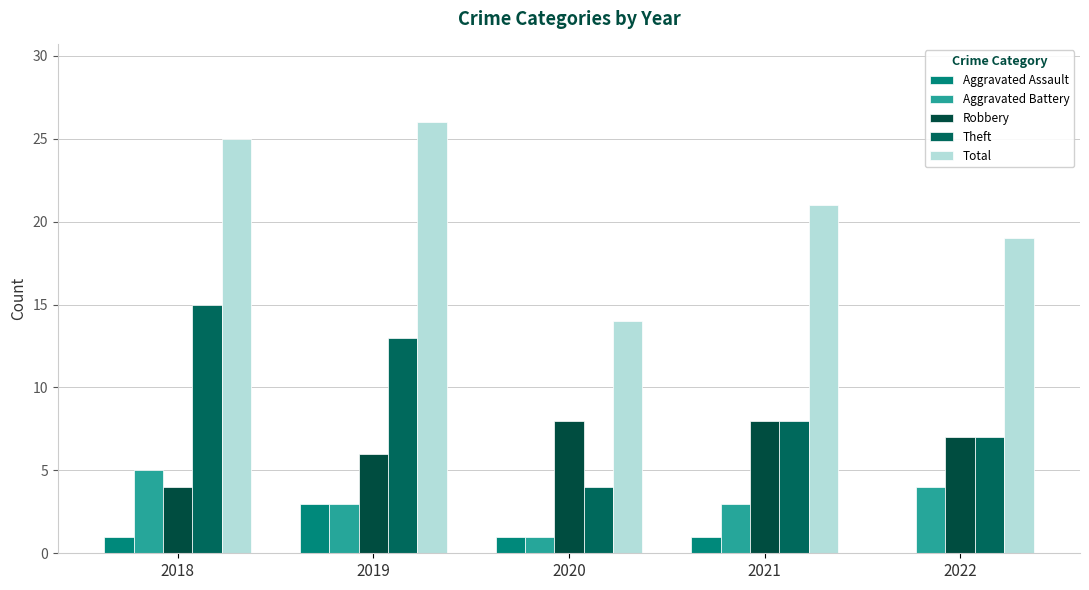

Reading left to right, extract all data points from this chart.

Aggravated Assault: 2018=1	2019=3	2020=1	2021=1	2022=0
Aggravated Battery: 2018=5	2019=3	2020=1	2021=3	2022=4
Robbery: 2018=4	2019=6	2020=8	2021=8	2022=7
Theft: 2018=15	2019=13	2020=4	2021=8	2022=7
Total: 2018=25	2019=26	2020=14	2021=21	2022=19